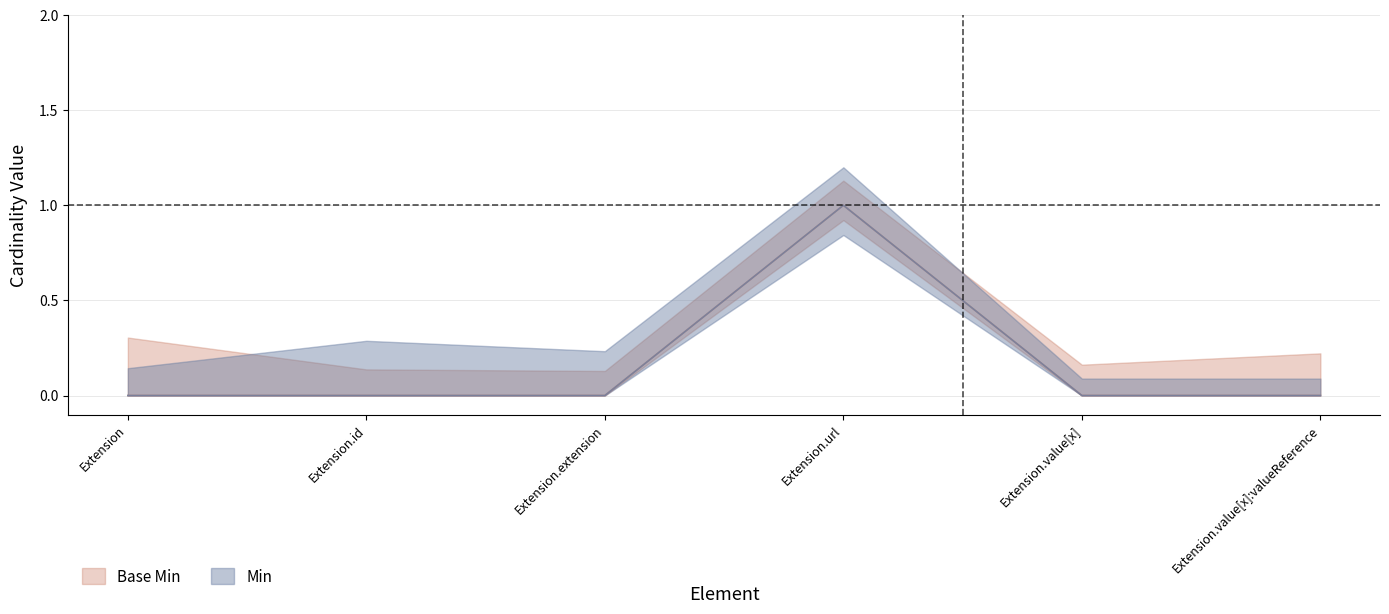

The value of Base Min at Extension.value[x] is 0. True or false?

True